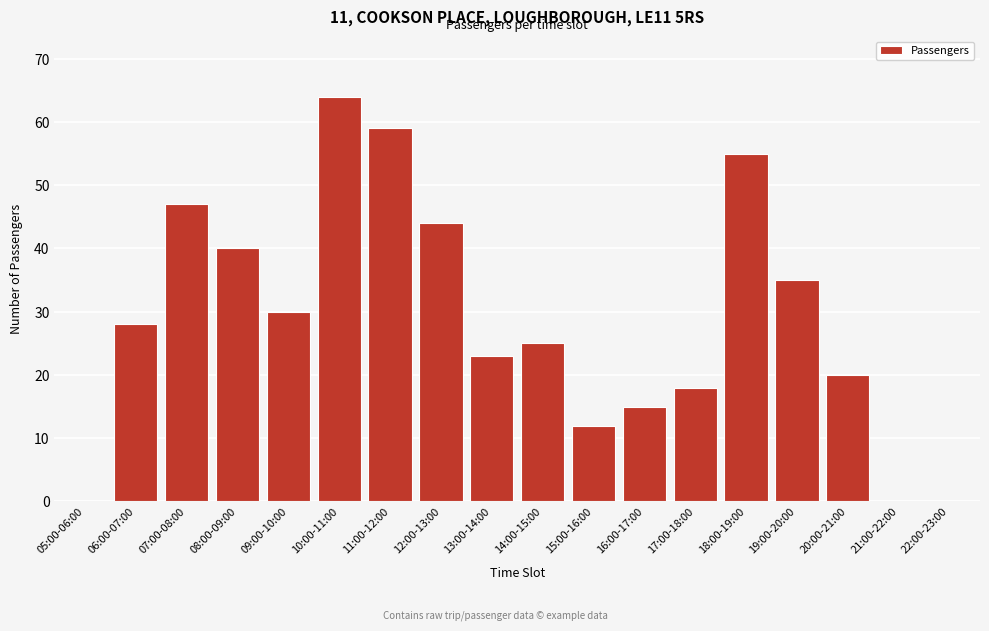

Reading right to left, transcribe all the data shown in this chart.

22:00-23:00=0	21:00-22:00=0	20:00-21:00=20	19:00-20:00=35	18:00-19:00=55	17:00-18:00=18	16:00-17:00=15	15:00-16:00=12	14:00-15:00=25	13:00-14:00=23	12:00-13:00=44	11:00-12:00=59	10:00-11:00=64	09:00-10:00=30	08:00-09:00=40	07:00-08:00=47	06:00-07:00=28	05:00-06:00=0